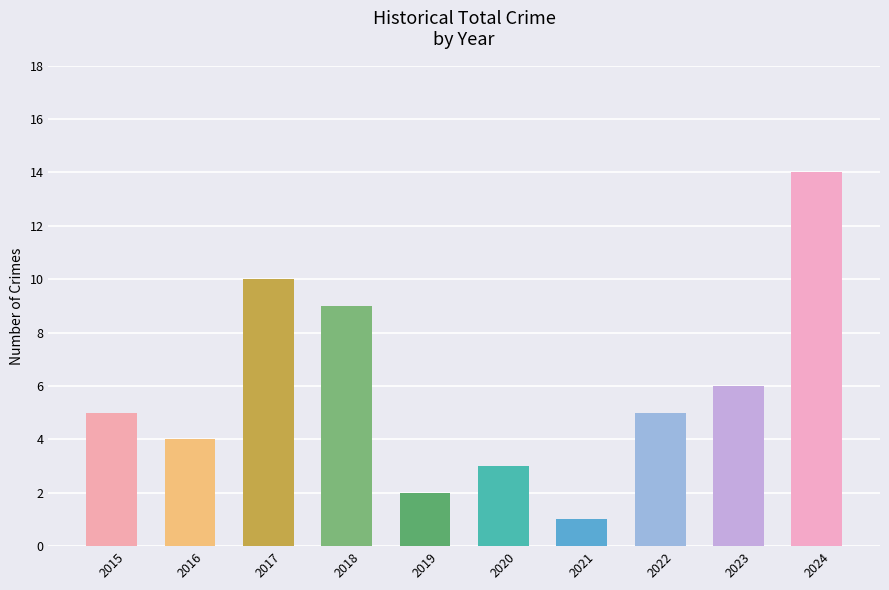

Where is the data nearest to the value 7?

2023